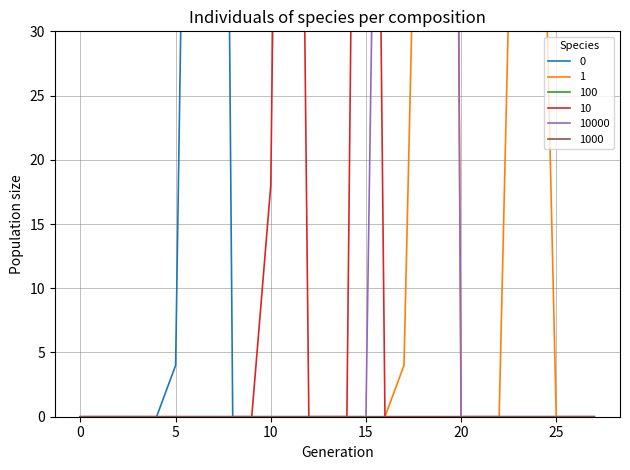

At which category is the sum across all series the highest?

19